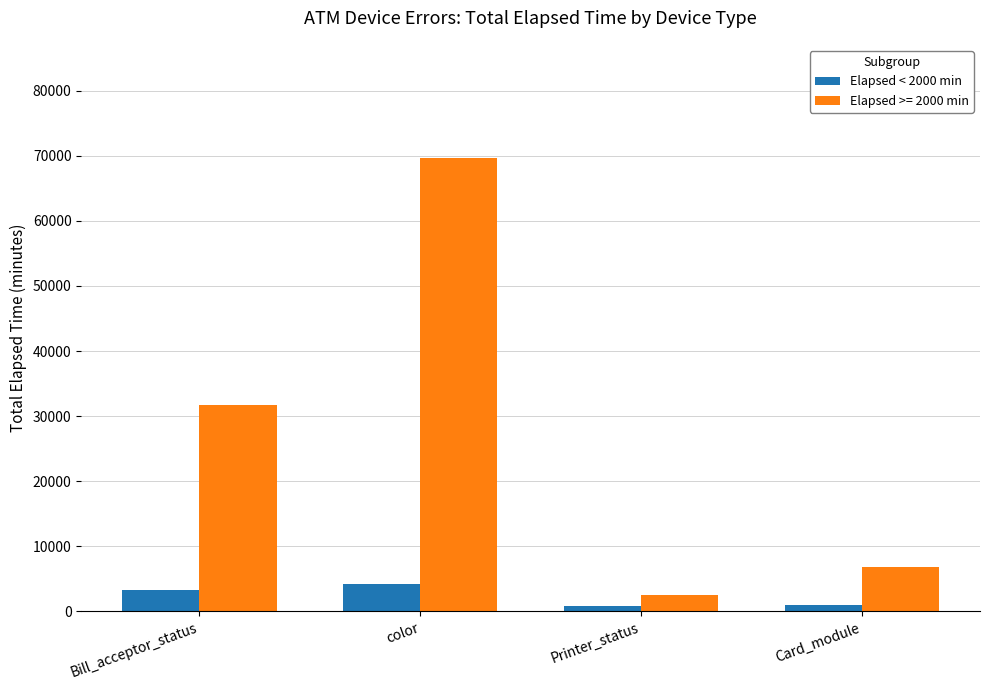

What is the smallest value displayed?

881